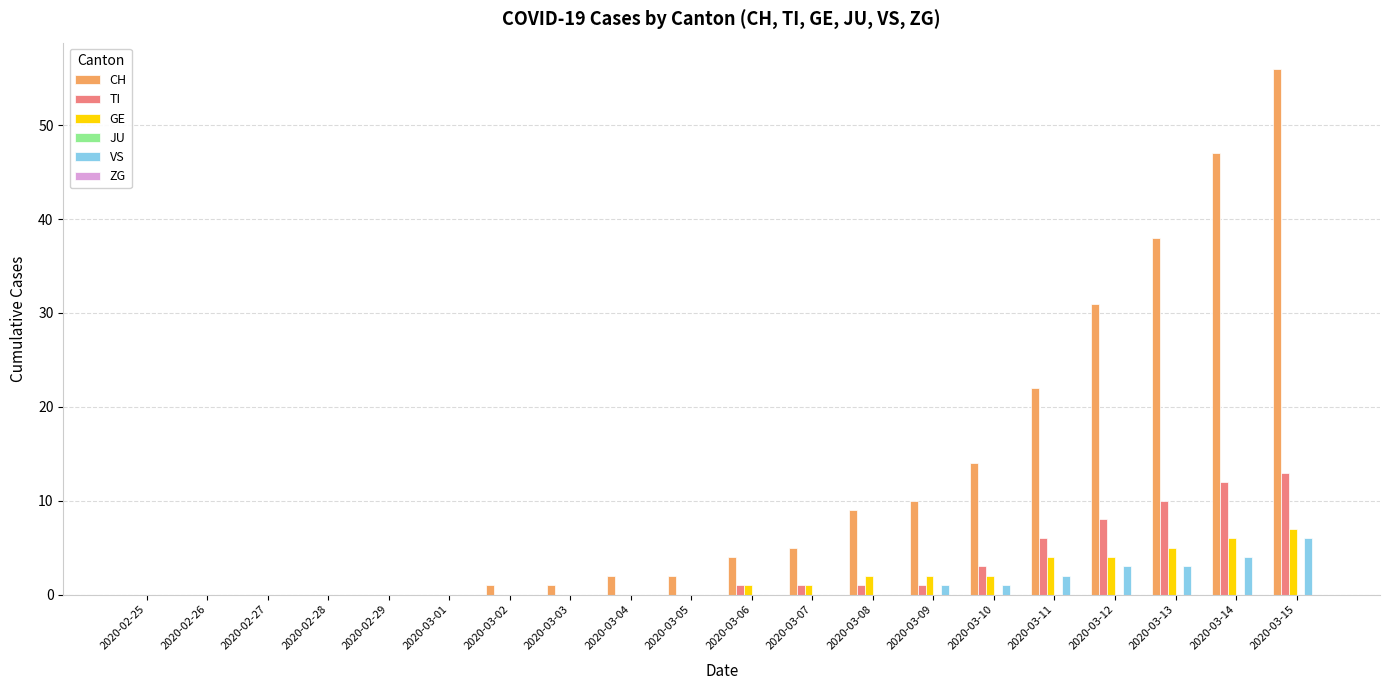

Does the chart contain stacked bars?

No